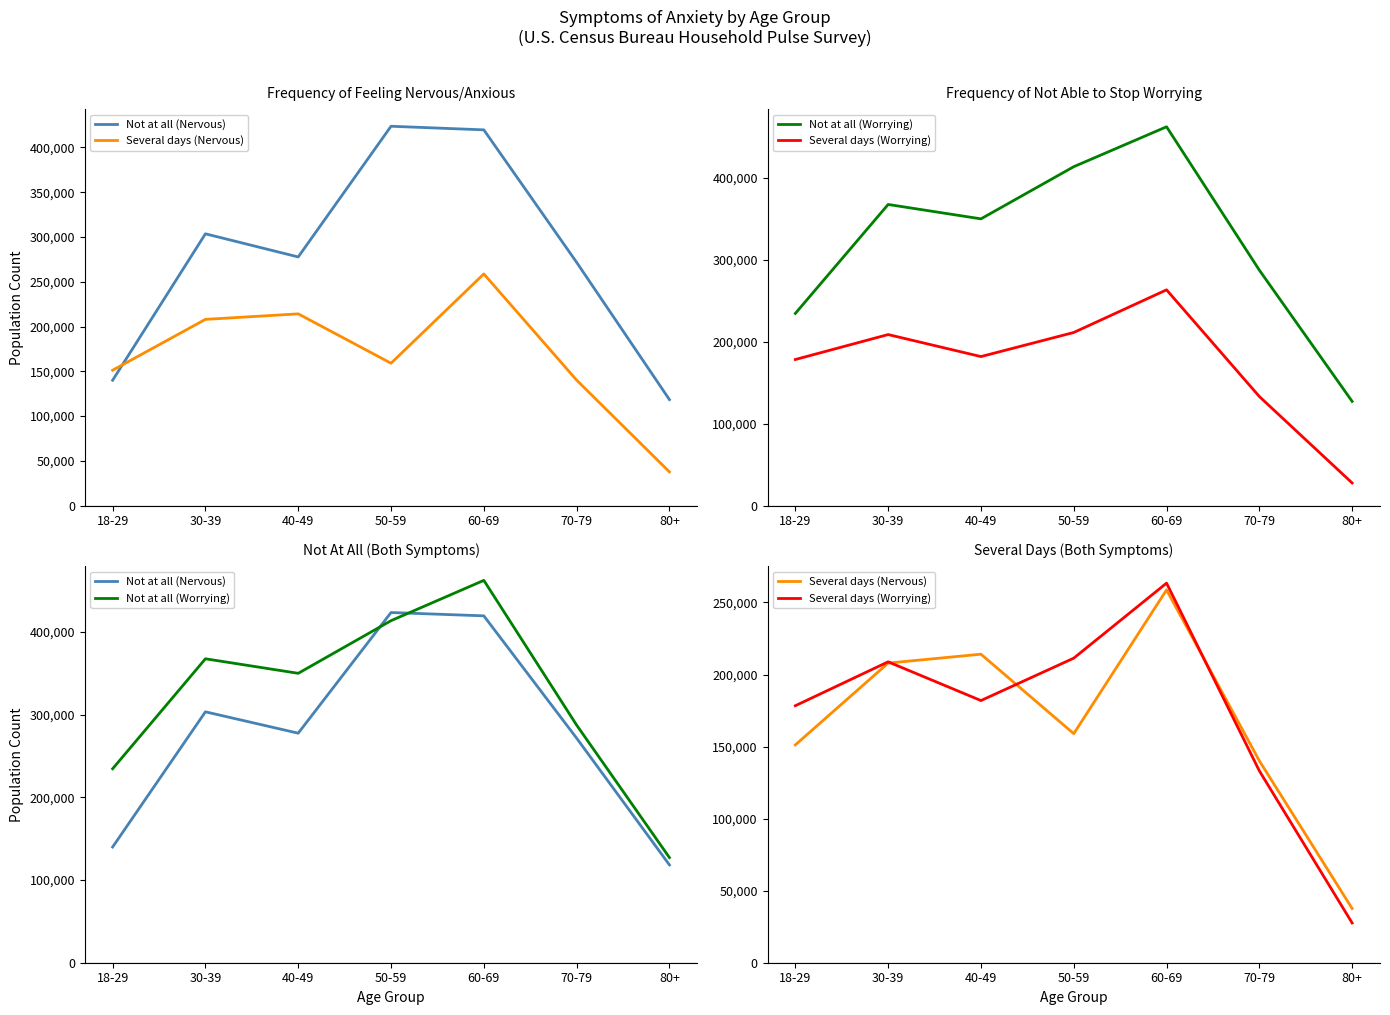

What is the average value of the Not at all (Nervous) series?

279213